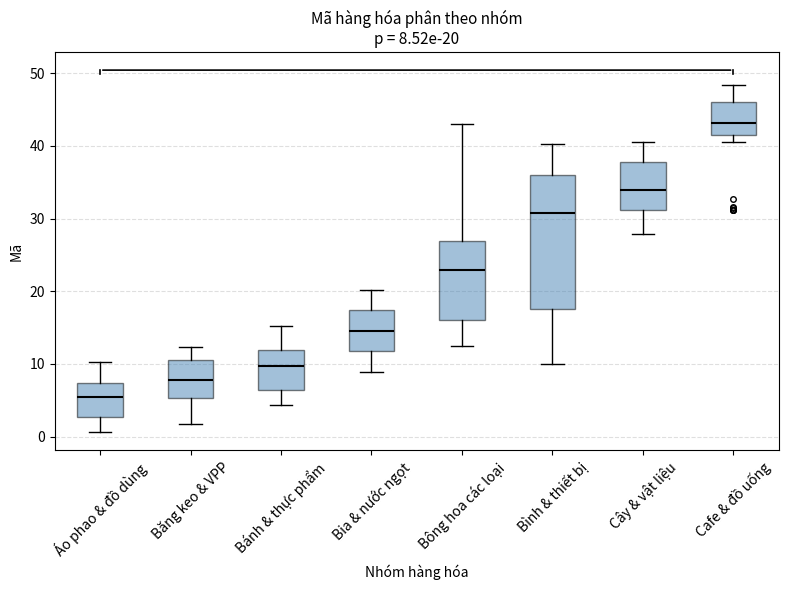

Which box has the highest median line?

Cafe & đồ uống